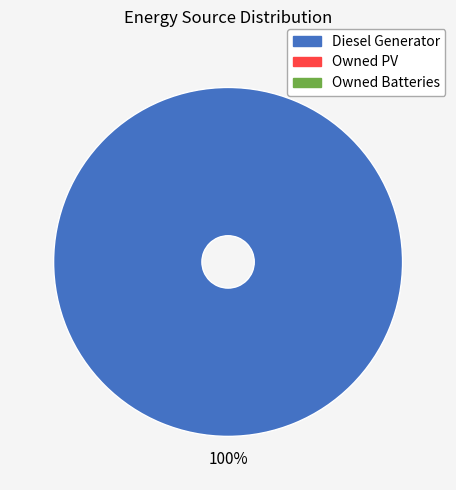

Is there any slice that represents more than half of the pie?

Yes